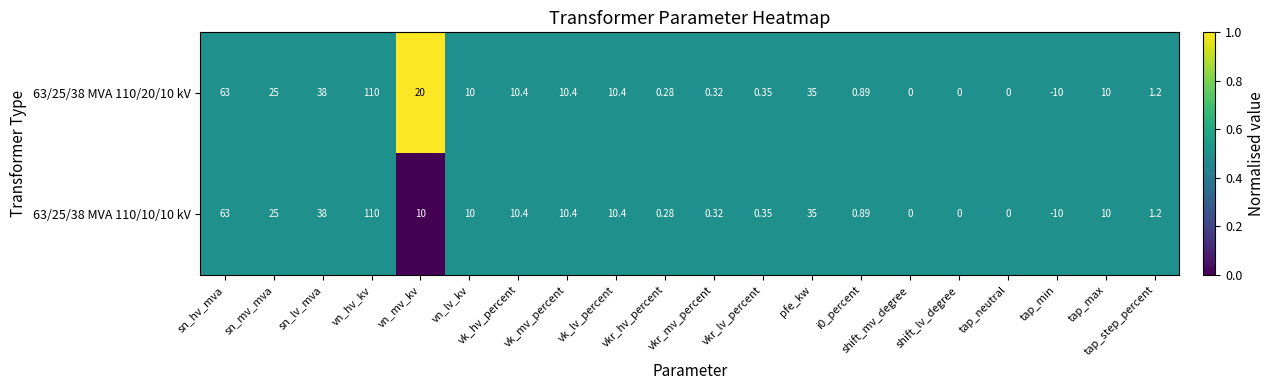

Where is 63/25/38 MVA 110/20/10 kV nearest to the value 50?

sn_lv_mva